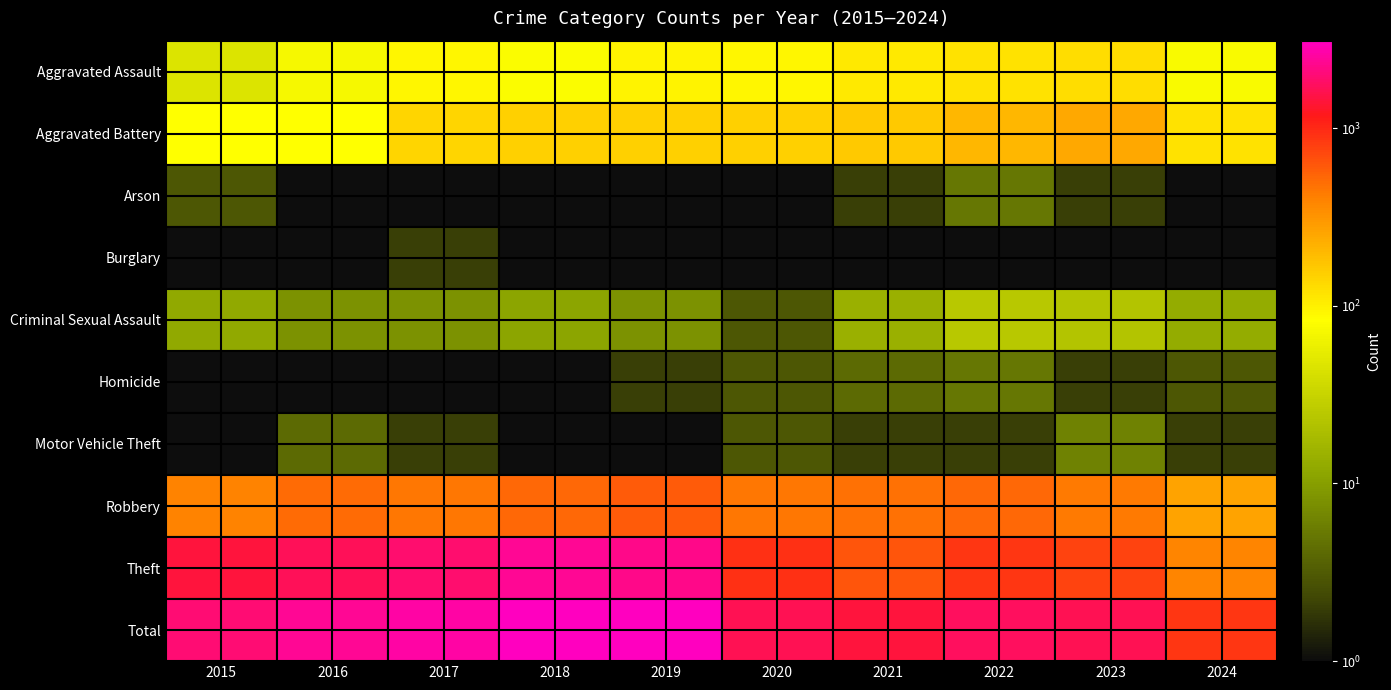

At 2018, list the series in order from largest to smallest.

Total, Theft, Robbery, Aggravated Battery, Aggravated Assault, Criminal Sexual Assault, Arson, Homicide, Motor Vehicle Theft, Burglary